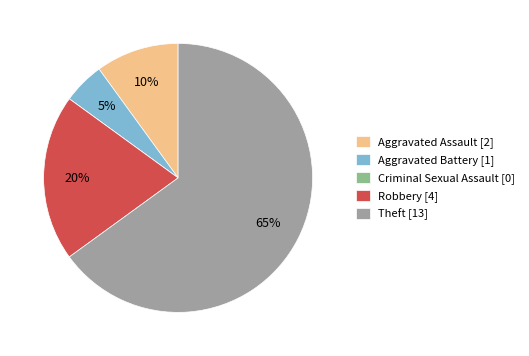

Is it true that Aggravated Assault [2] is 10% of the pie?

True